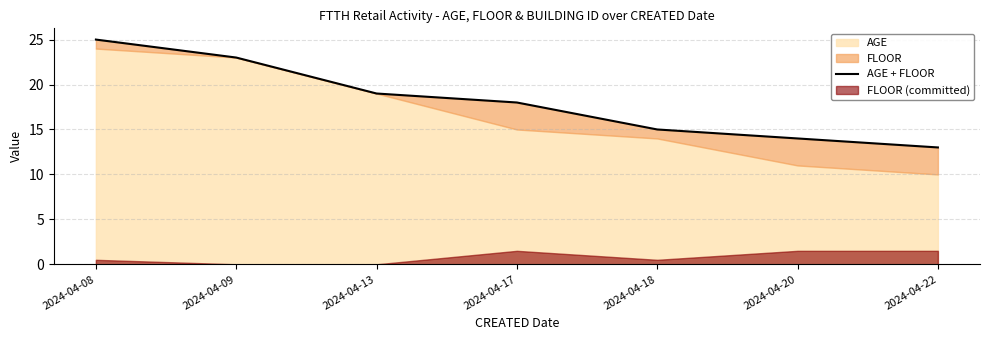

Approximately how many times larger is the value at 2024-04-22 compared to 2024-04-13?

0.7